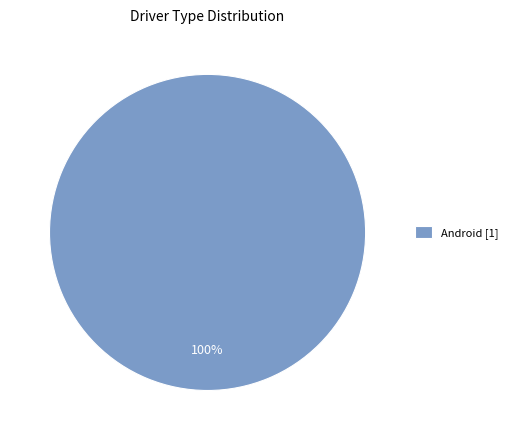

Rank the categories by value from lowest to highest.

Android [1]